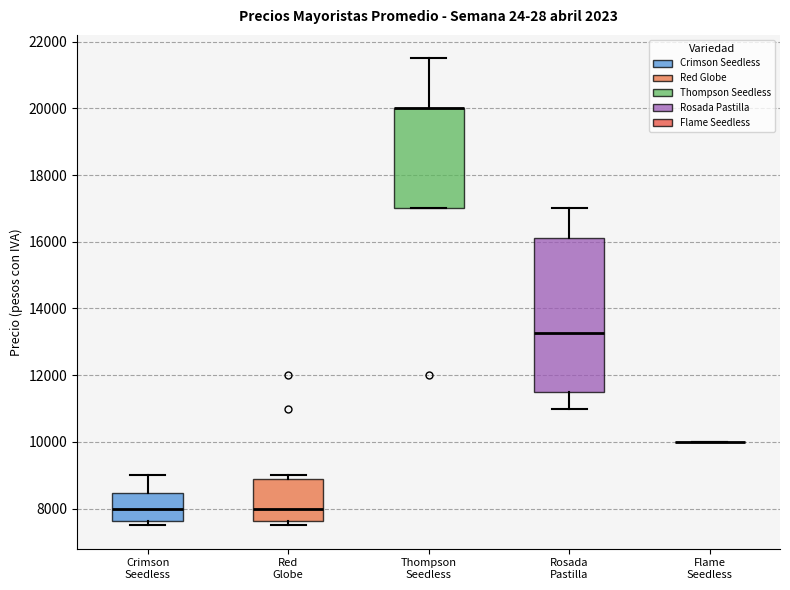

Reading left to right, transcribe this box plot: for each box, give where its median line is, the range the box spans, and where its two whiskers end, as read against the y-axis. The values are not printed on the chart, so give them approximately, as read against the axis.

Crimson Seedless: median 8000, box 7600 to 8400, whiskers 7600 (just below the box's lower edge) to 9000
Red Globe: median 8000, box 7600 to 8800, whiskers 7600 (just below the box's lower edge) to 9000
Thompson Seedless: median 20000 (drawn on the box's upper edge), box 17000 to 20000, whiskers 17000 to 21600
Rosada Pastilla: median 13200, box 11600 to 16200, whiskers 11000 to 17000
Flame Seedless: box collapsed to a line at 10000, whiskers 10000 to 10000